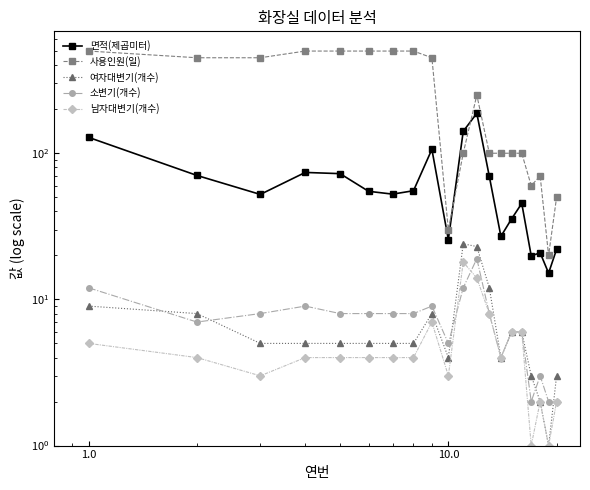

What is the maximum value for 소변기(개수)?

19.0